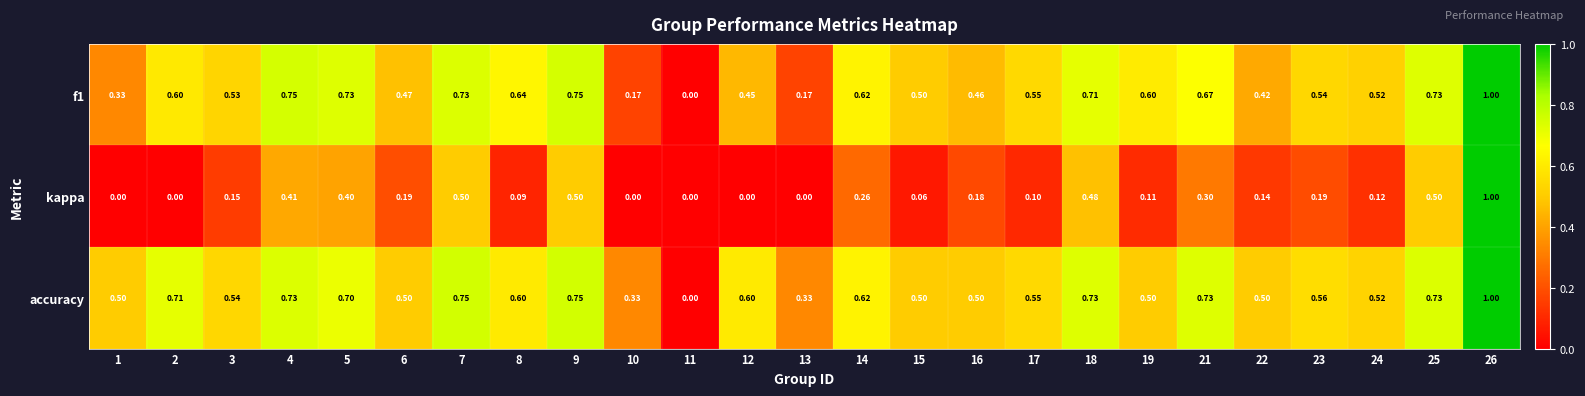

Is the value of kappa at 12 greater than the value of accuracy at 24?

No